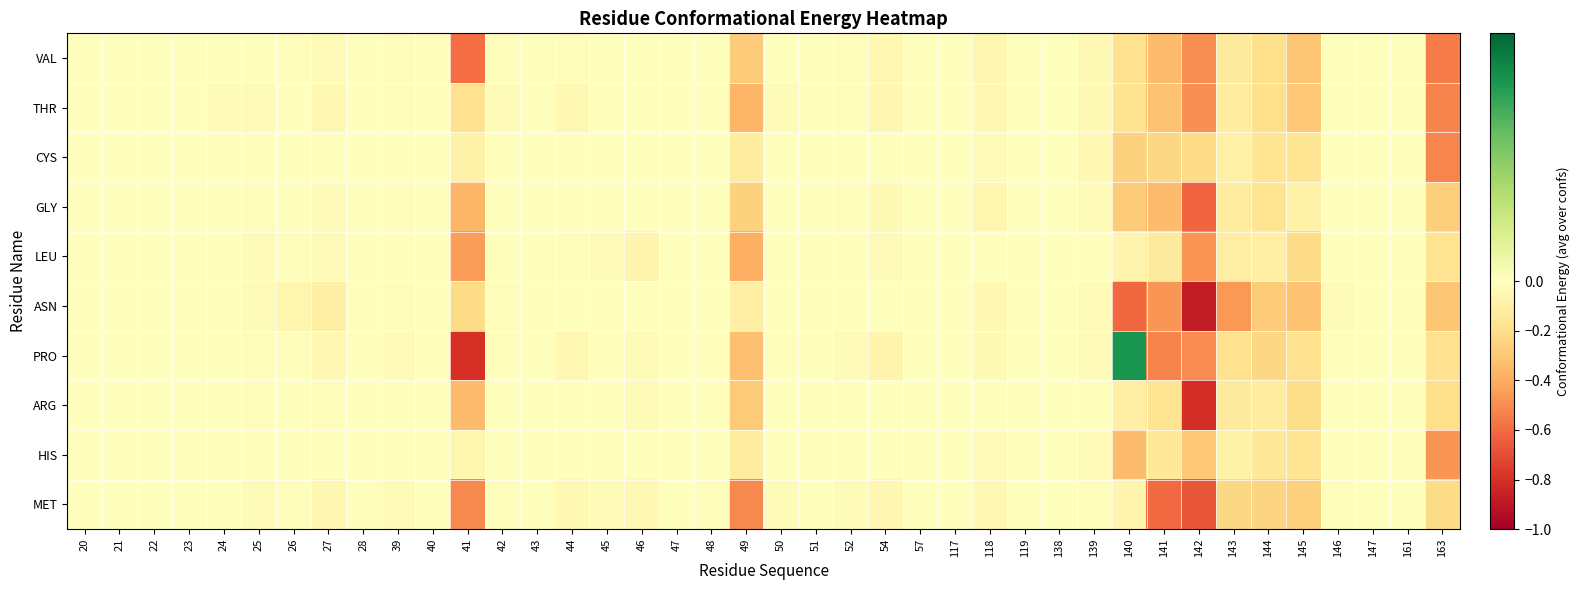

At which category is the sum across all series the highest?

20